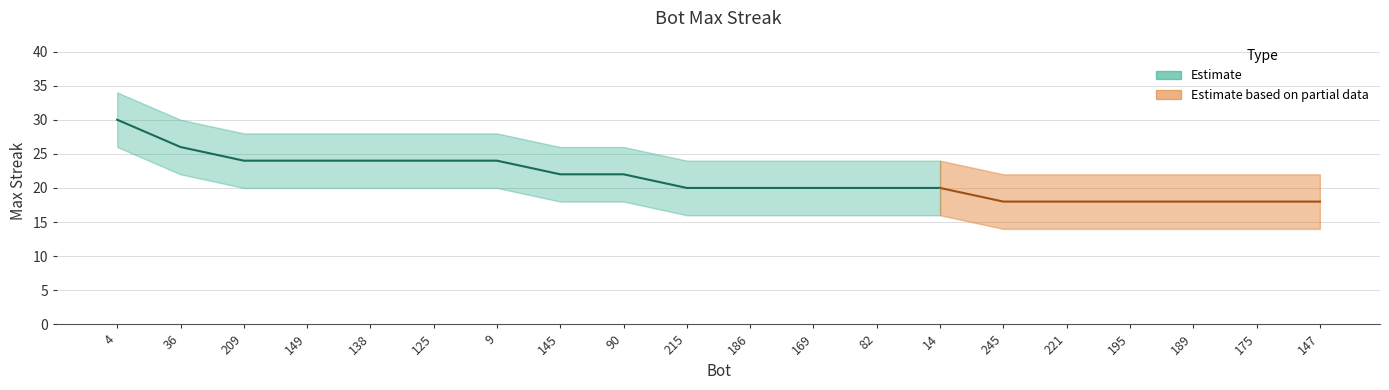

List the labels in order of value, smallest first.

245, 221, 195, 189, 175, 147, 215, 186, 169, 82, 14, 145, 90, 209, 149, 138, 125, 9, 36, 4